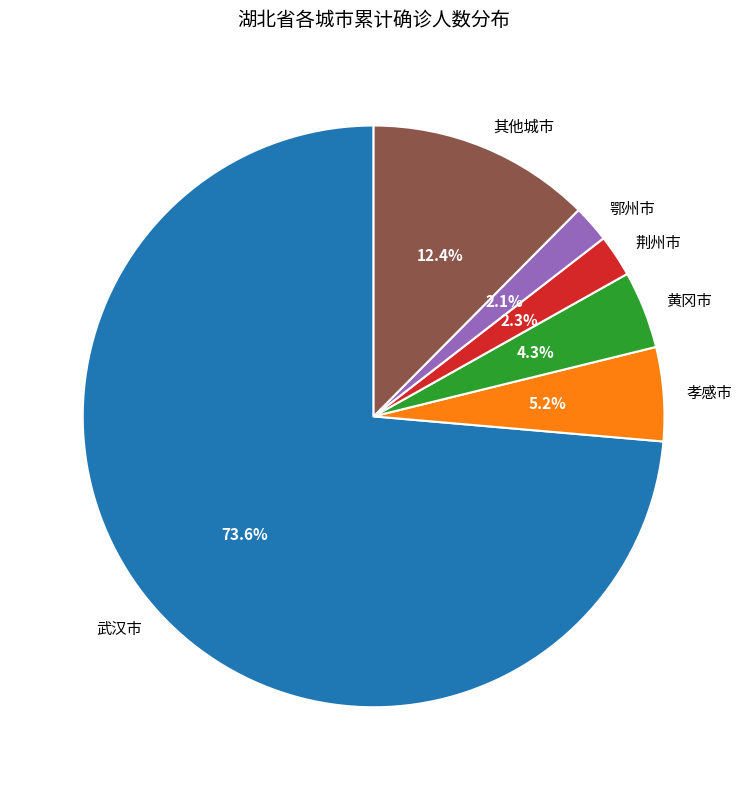

Which has a higher value, 孝感市 or 荆州市?

孝感市